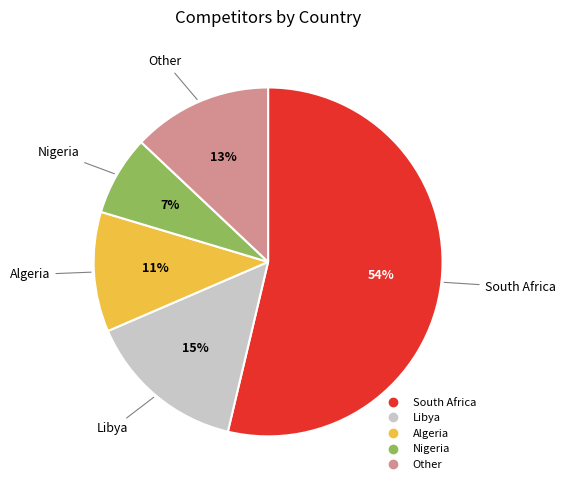

What percentage is the Libya slice, to the nearest percent?

15%